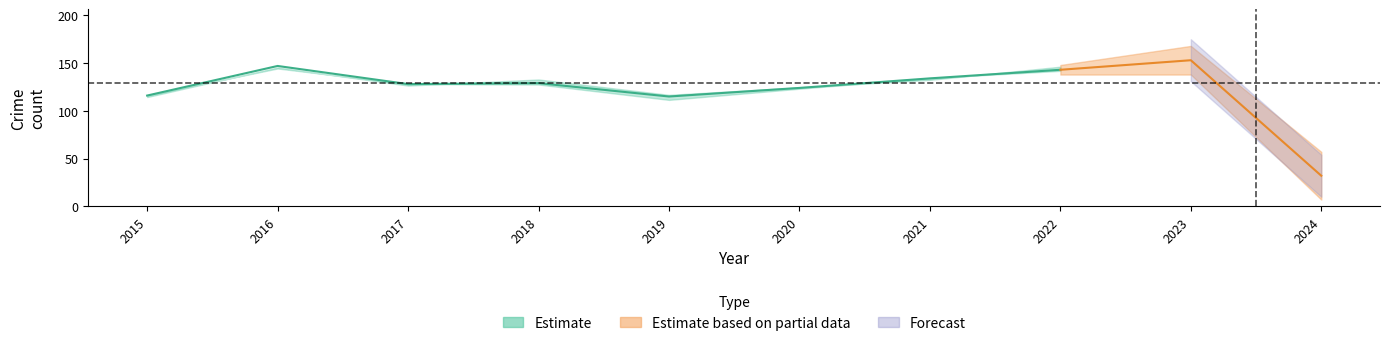

What is the difference between the Total values at 2020 and 2017?

4